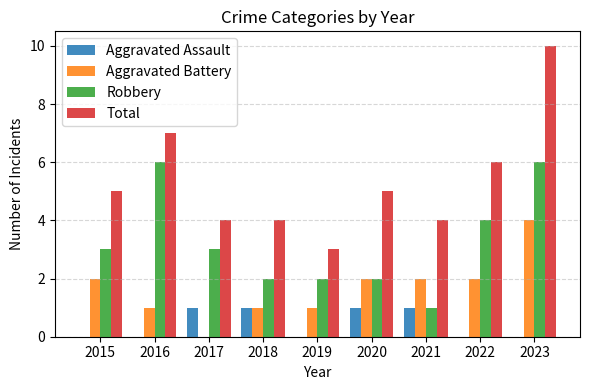

What is the approximate value of Total at 2015?

5